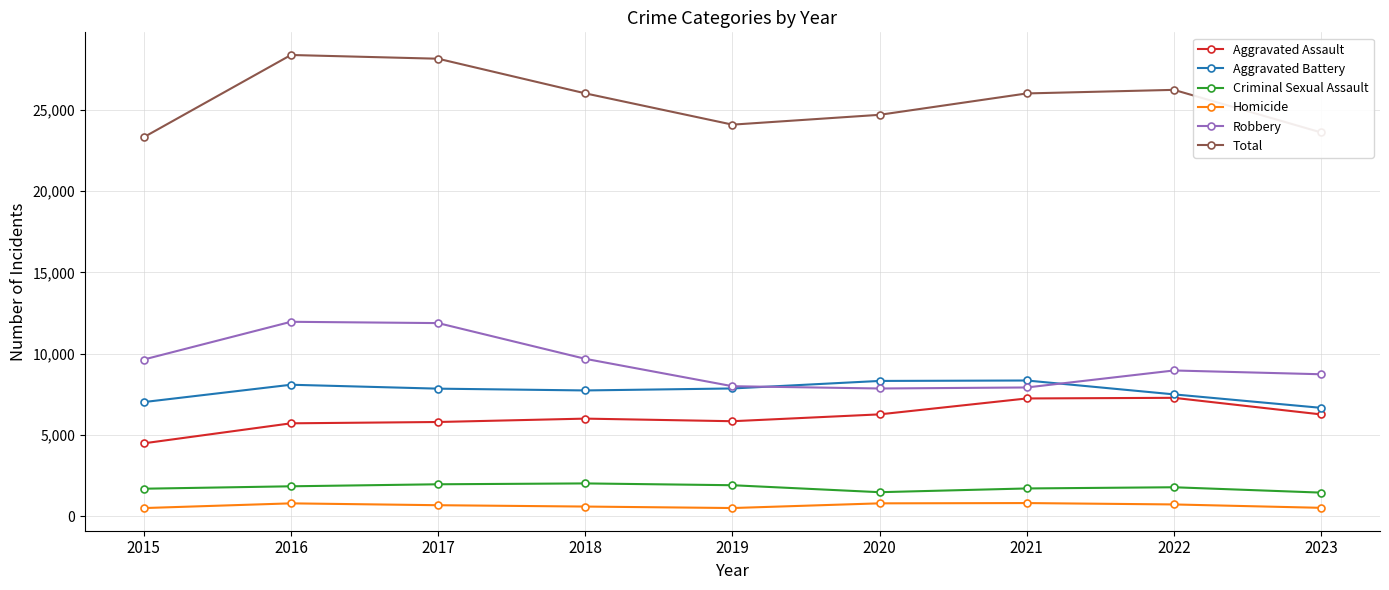

True or false: Robbery and Criminal Sexual Assault cross at least once.

False